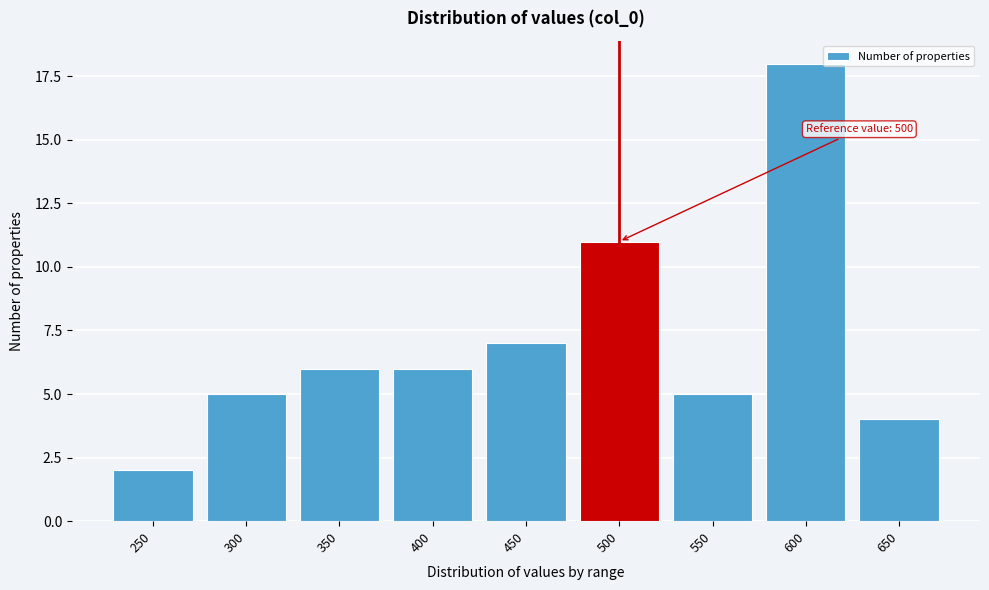

Reading left to right, extract all data points from this chart.

250=2	300=5	350=6	400=6	450=7	500=11	550=5	600=18	650=4